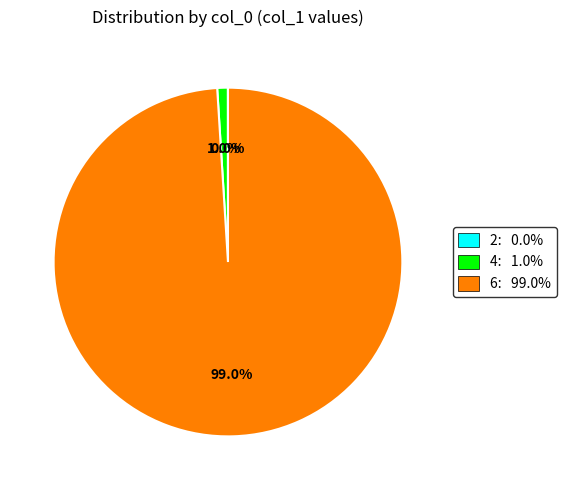

True or false: 4 accounts for 1% of the total.

True